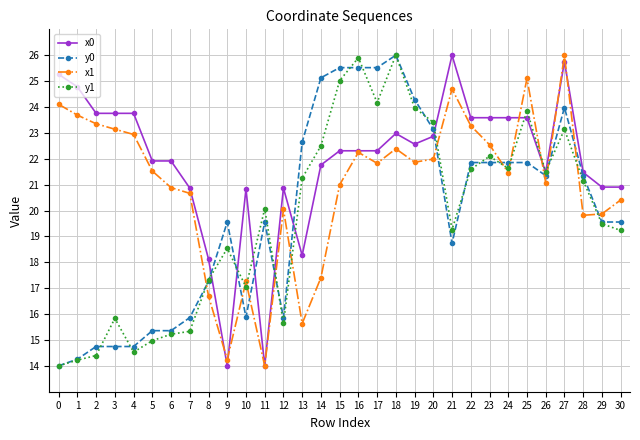

True or false: x0 and y0 cross at least once.

True